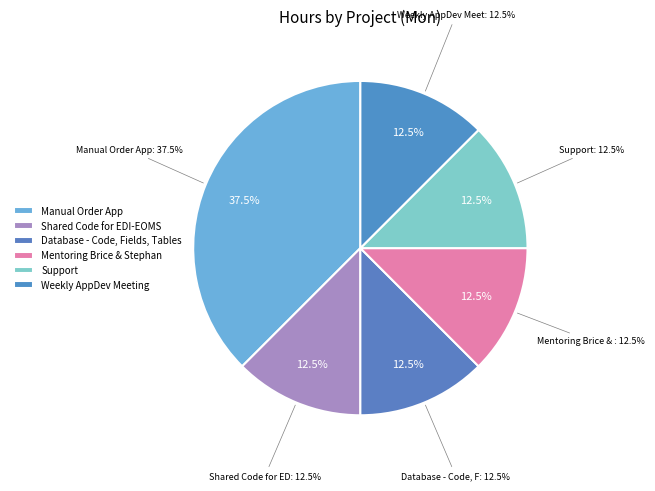

True or false: Support accounts for 12% of the total.

True